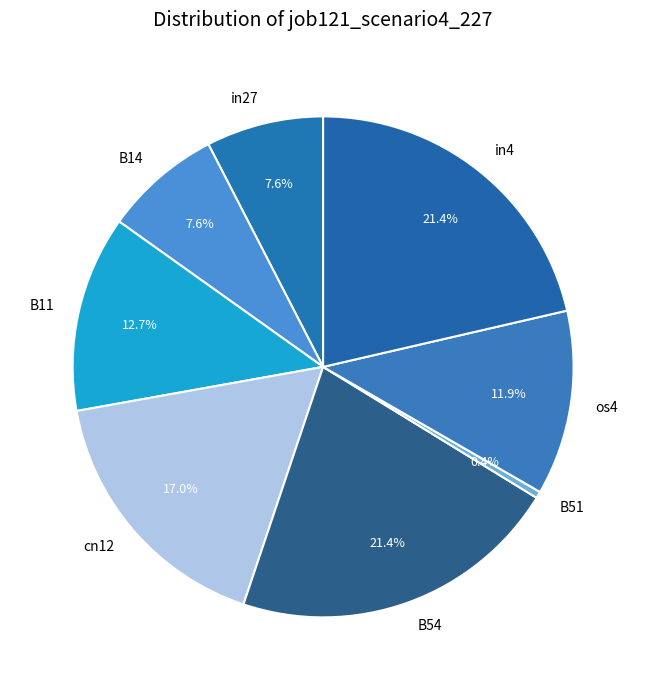

Which has a higher value, os4 or B14?

os4